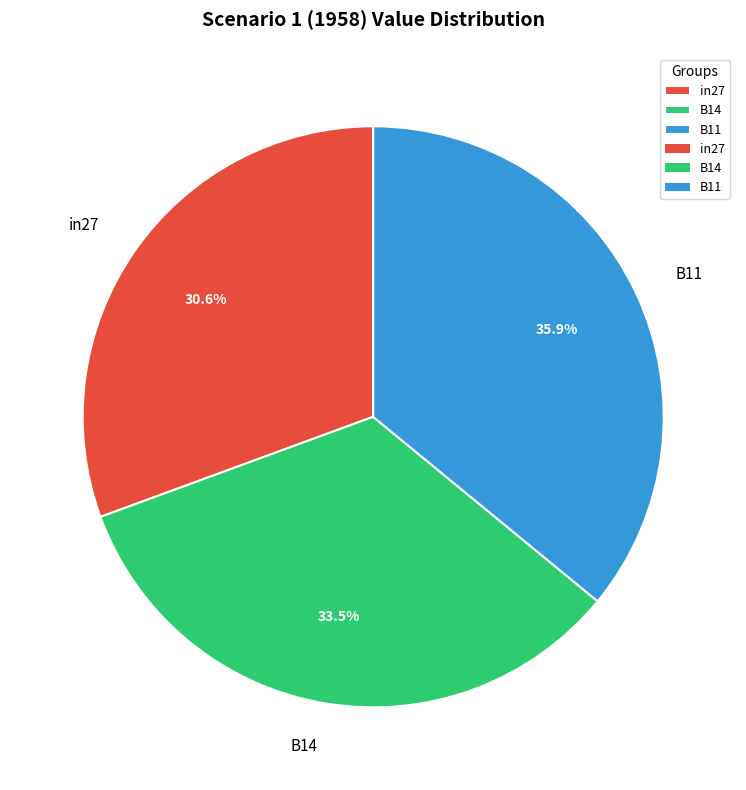

What is the largest slice in the pie chart?

B11